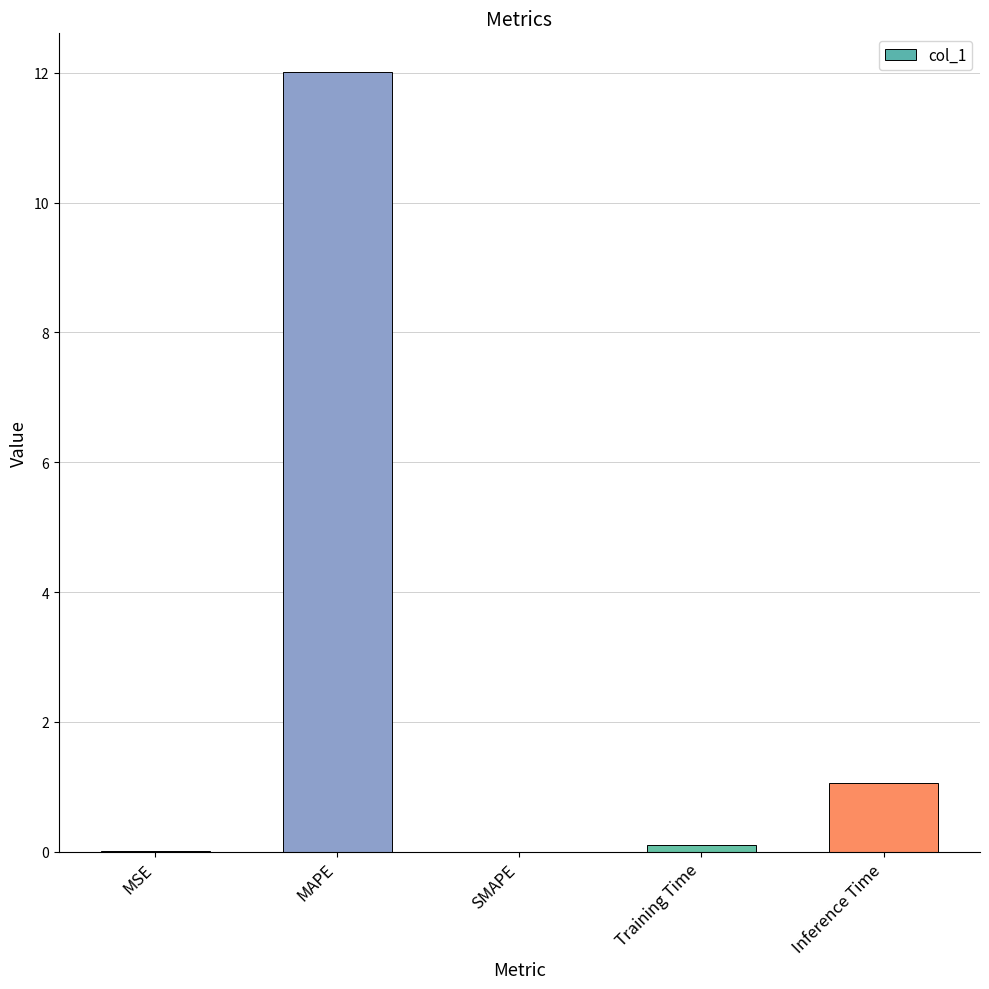

Read the value at Inference Time.

1.1